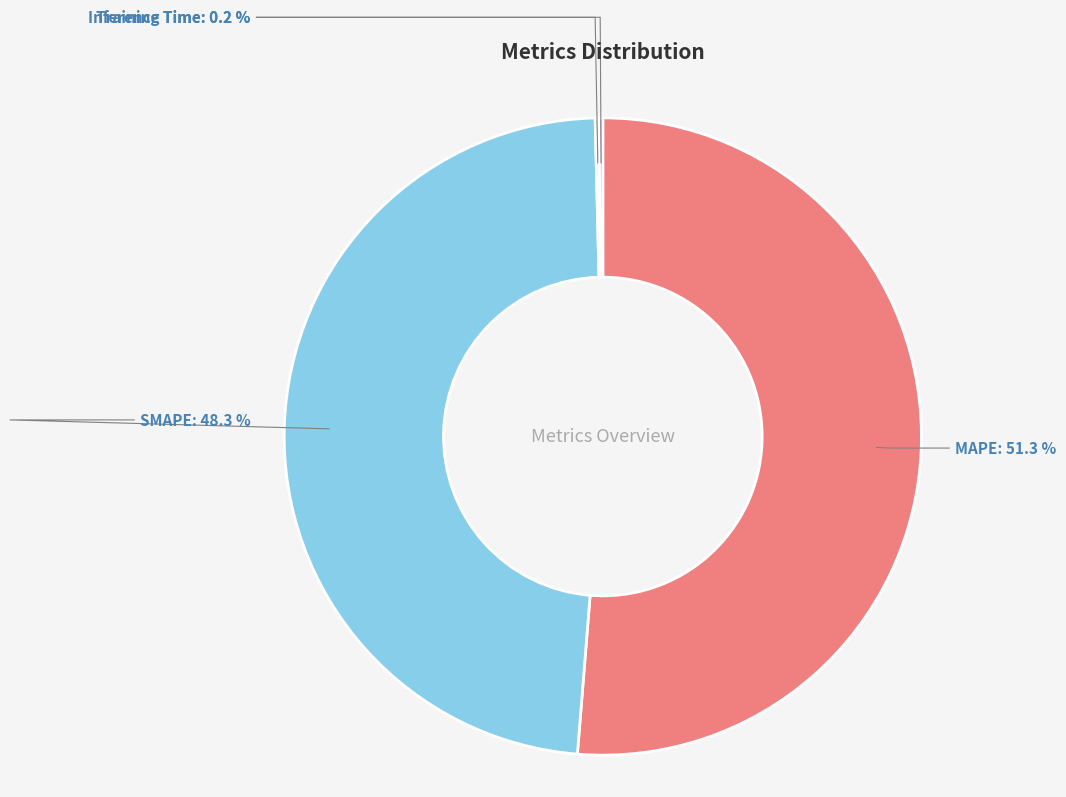

Is there any slice that represents more than half of the pie?

Yes